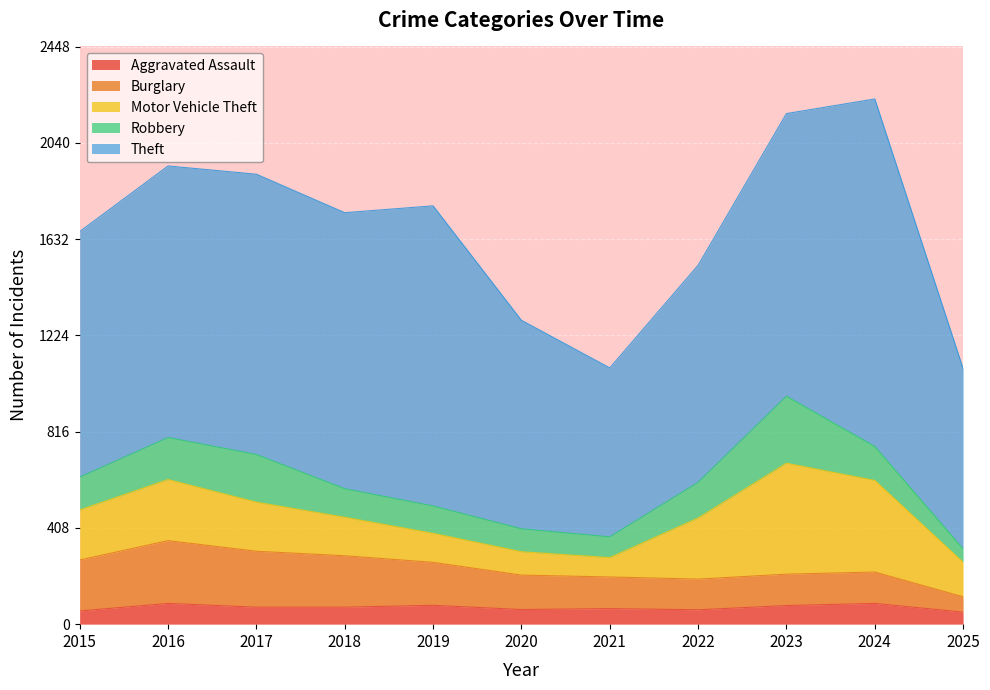

How many interior local peaks does the Aggravated Assault series have?

4